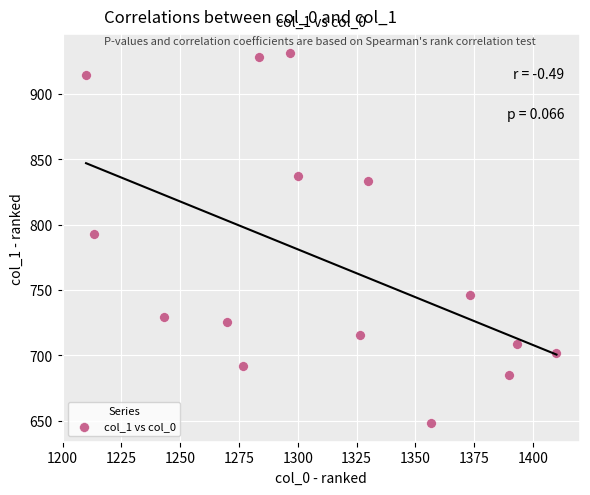

What Y value in the scatter plot is closest to 789?

793.1